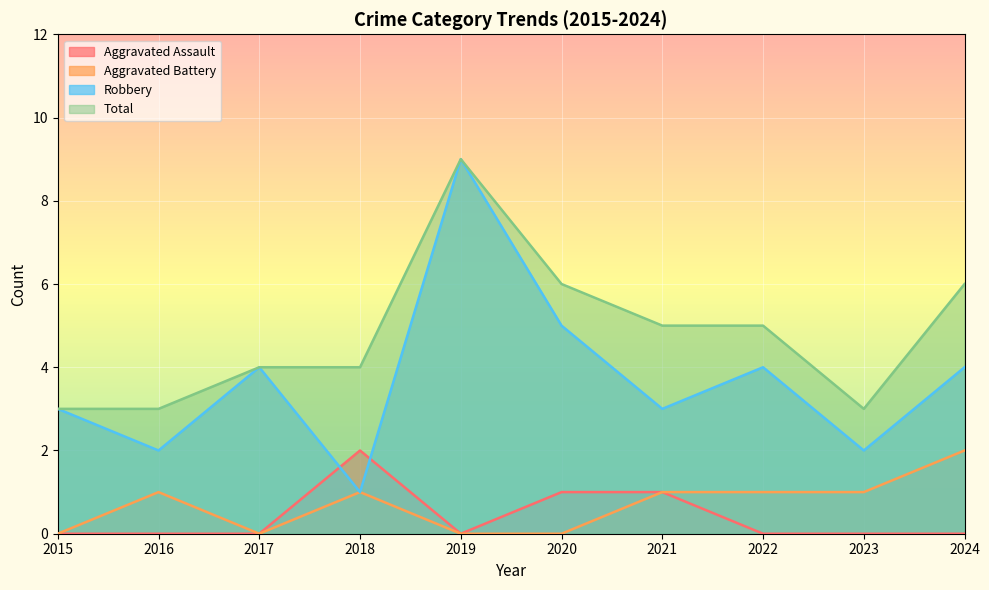

What is the difference between the highest and lowest values at 2015?

3